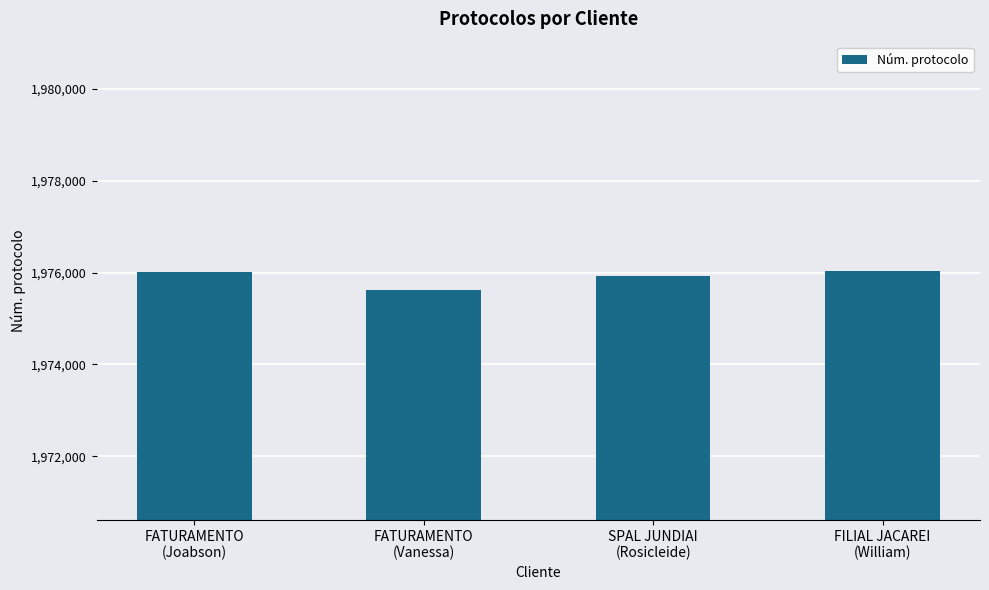

How many data points are less than 1976001?

2